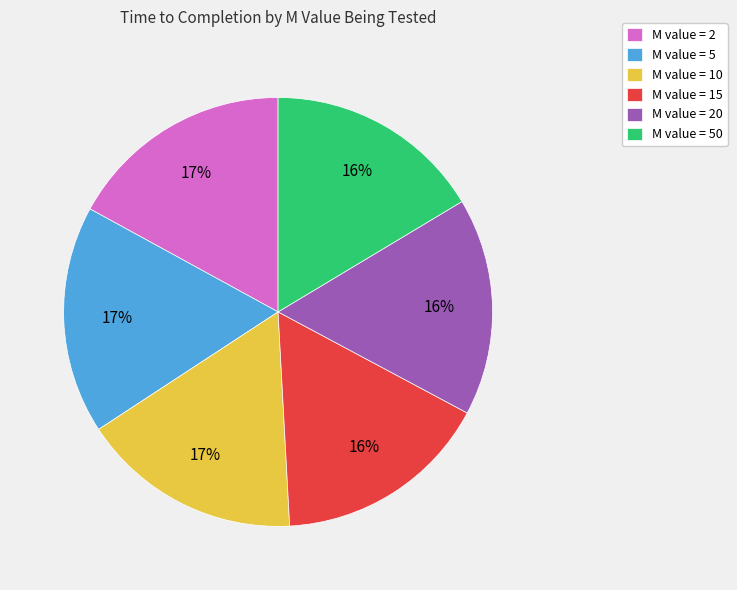

To the nearest percent, what is the difference between the largest and smallest slice percentages?

1%